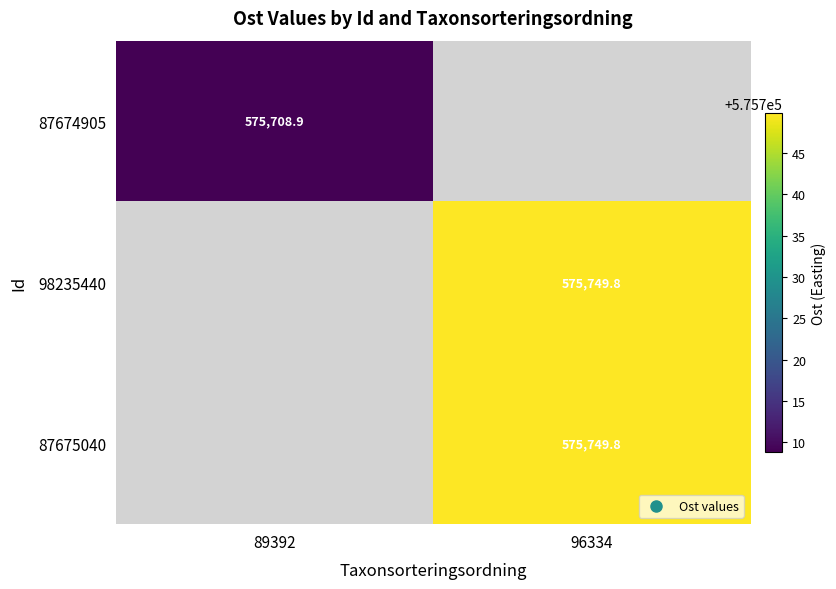

At how many categories does at least one series exceed 575727?

1